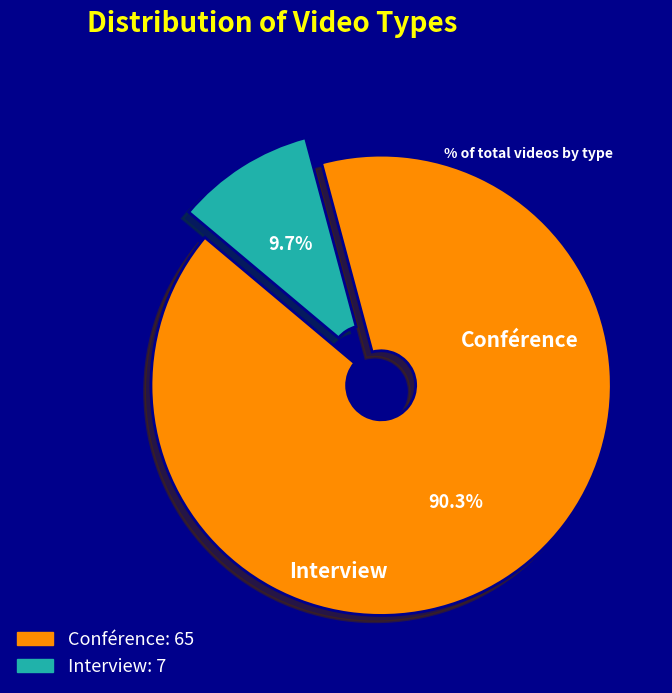

What percentage do Interview and Conférence together represent?

100.0%